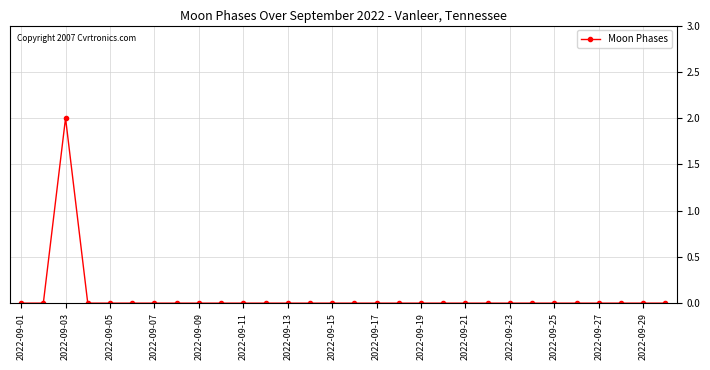

How many lines are shown in the chart?

1